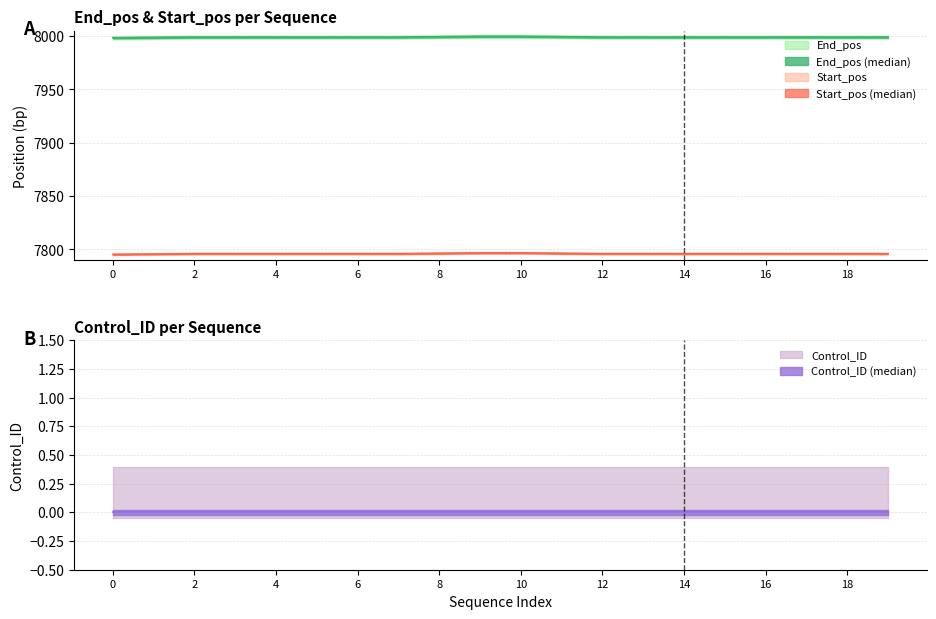

The value of End_pos at 14 is 3893. True or false?

False